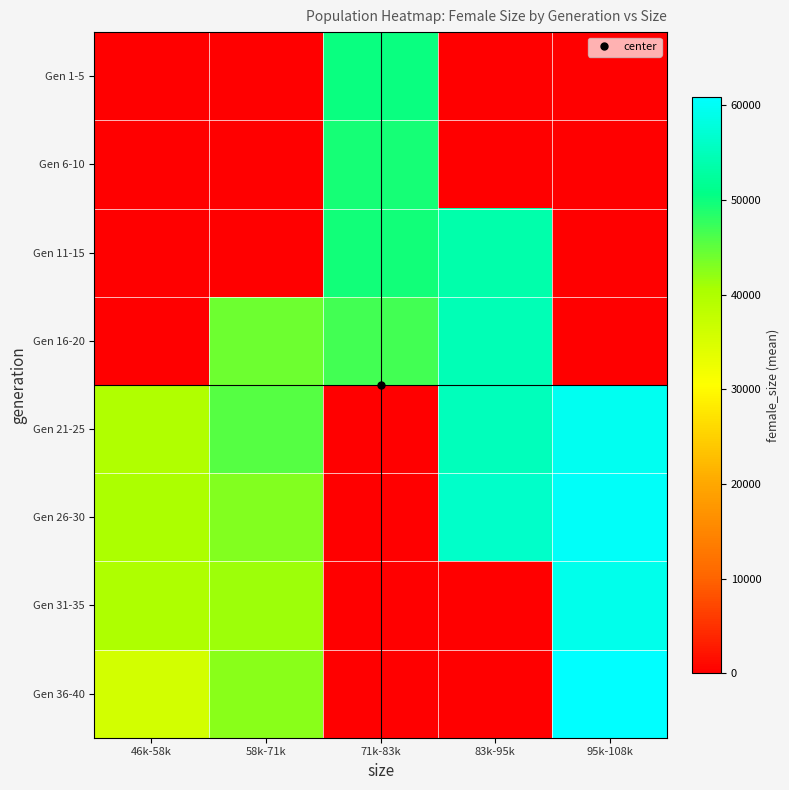

Which has a higher value, 95k-108k or 46k-58k?

95k-108k